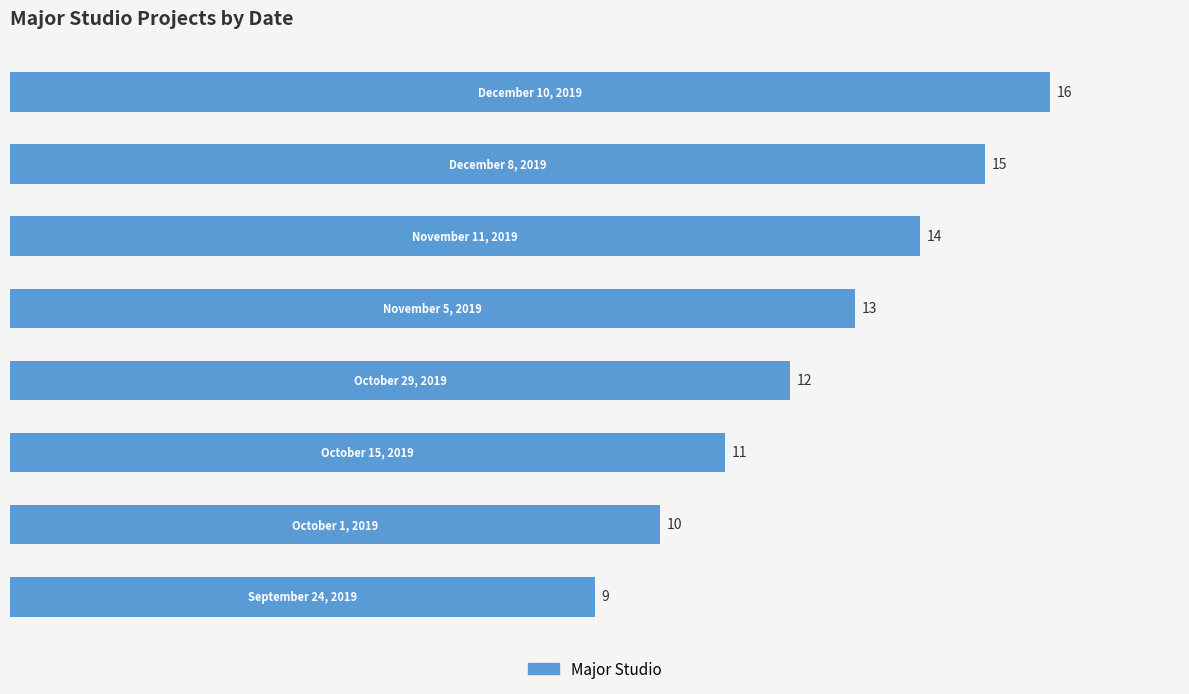

What is the sum of all values?

100